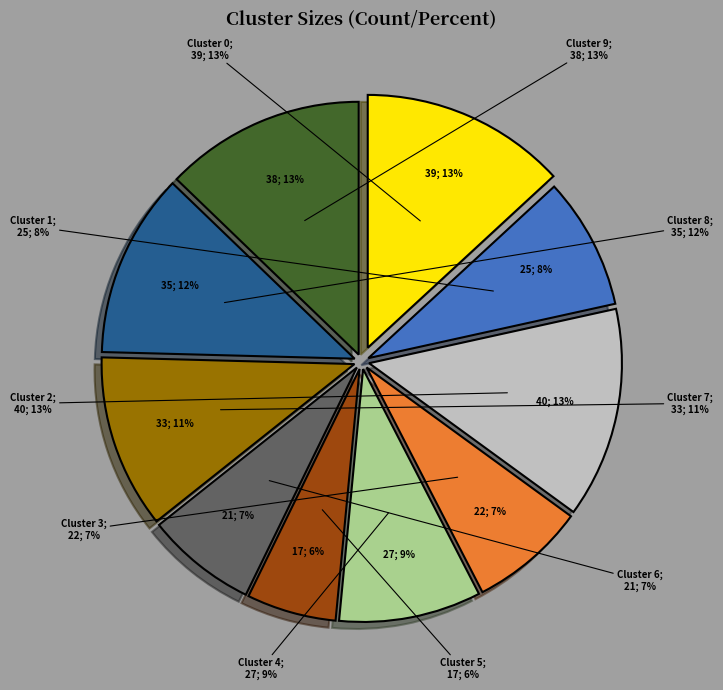

To the nearest percent, what is the average slice percentage?

10%